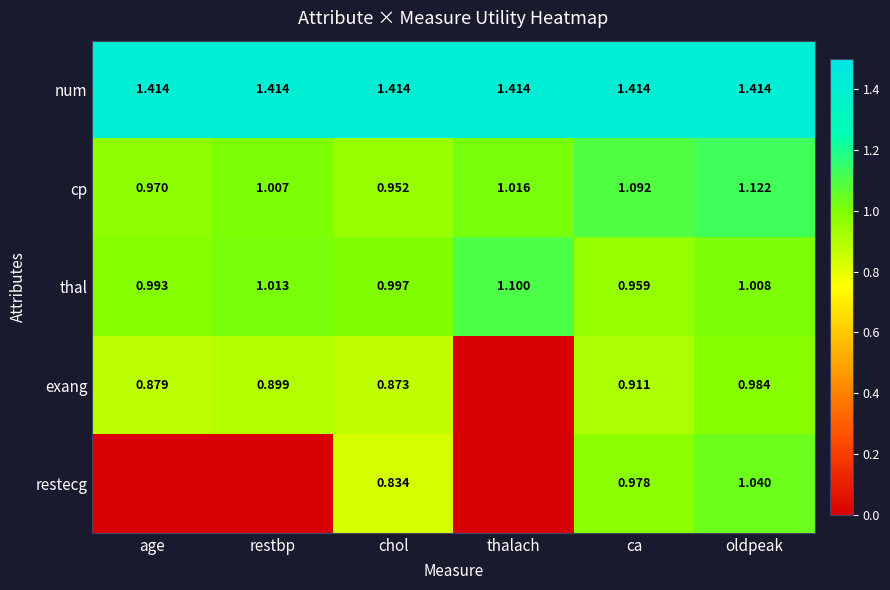

At which label does thal reach its peak?

thalach